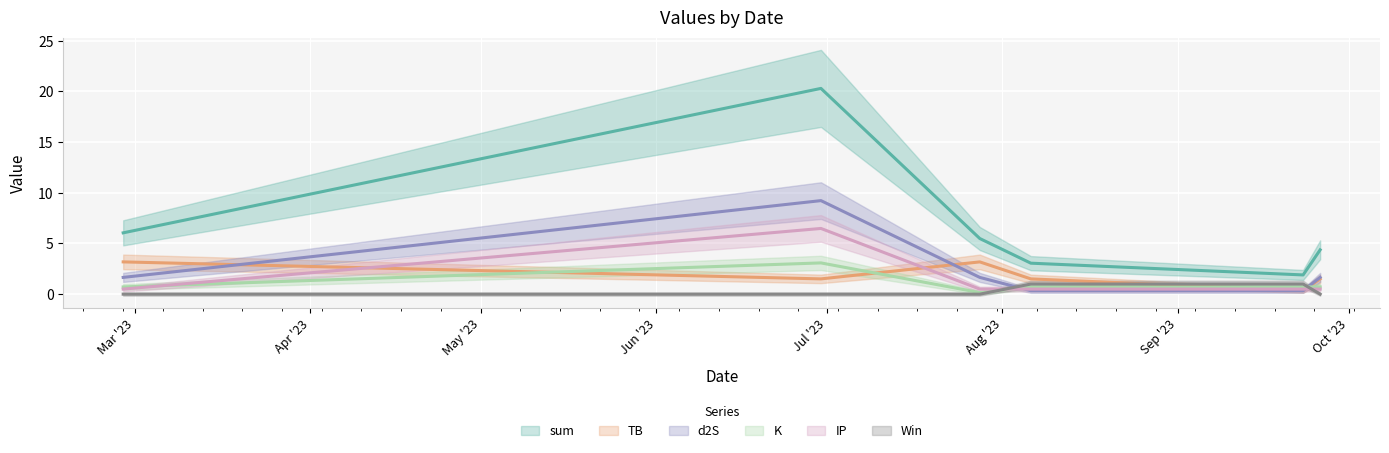

What is the label of the 4th point from the right?

2023-07-28